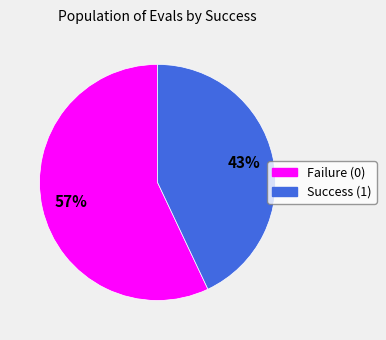

Does any single category account for the majority?

Yes